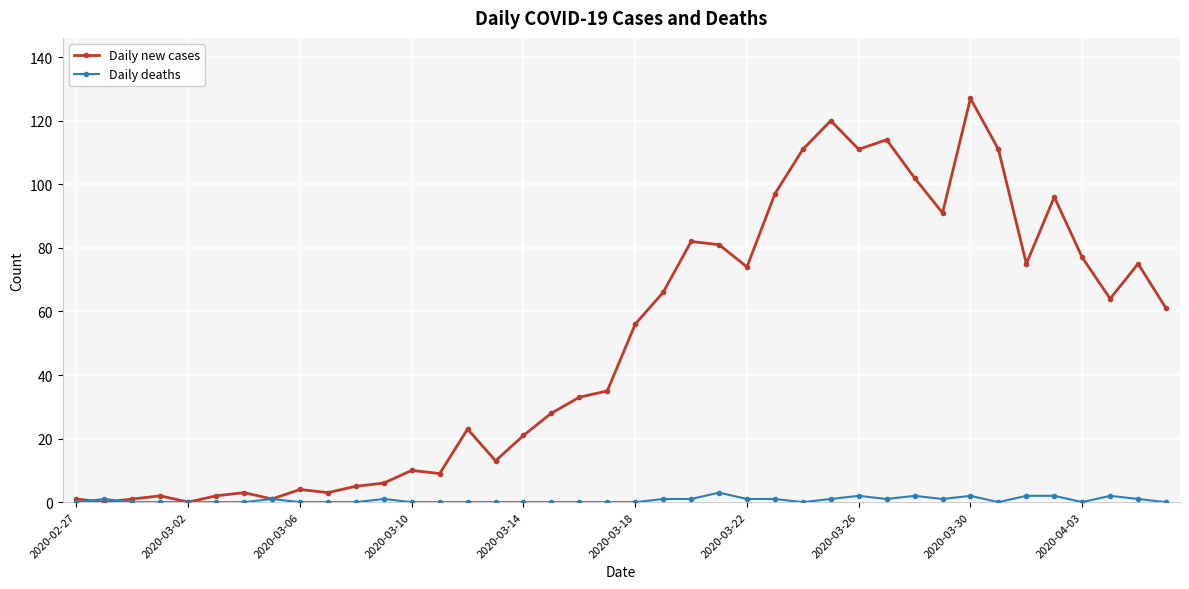

List the series in order of their overall mean, highest first.

Daily new cases, Daily deaths